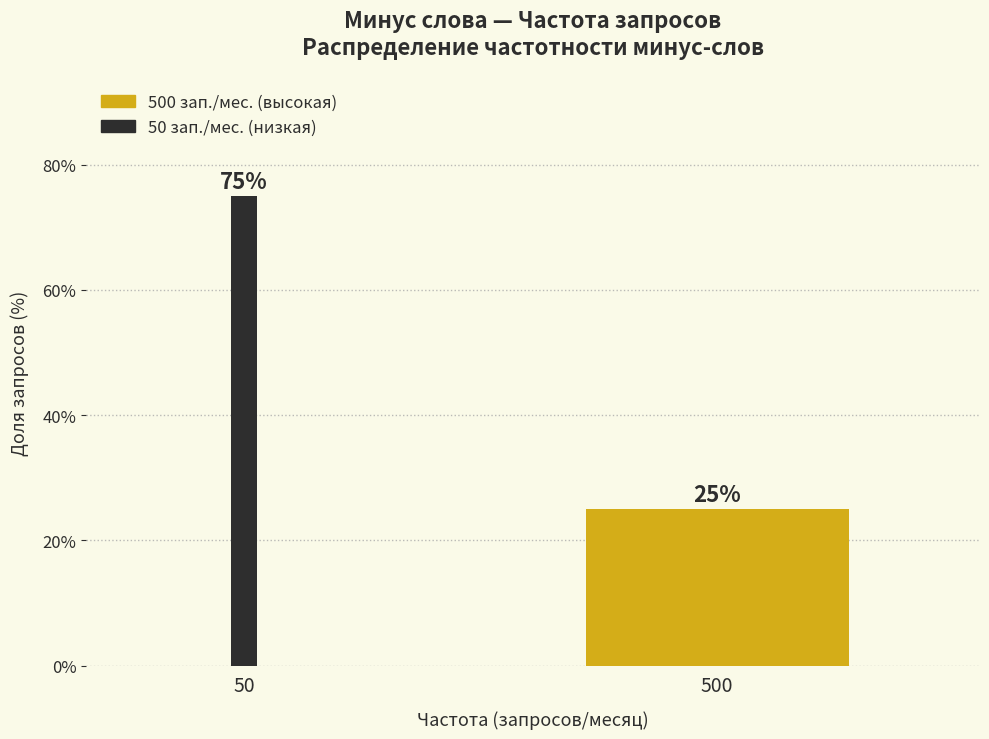

Reading right to left, what are all the values shown in this chart?

500=25	50=75